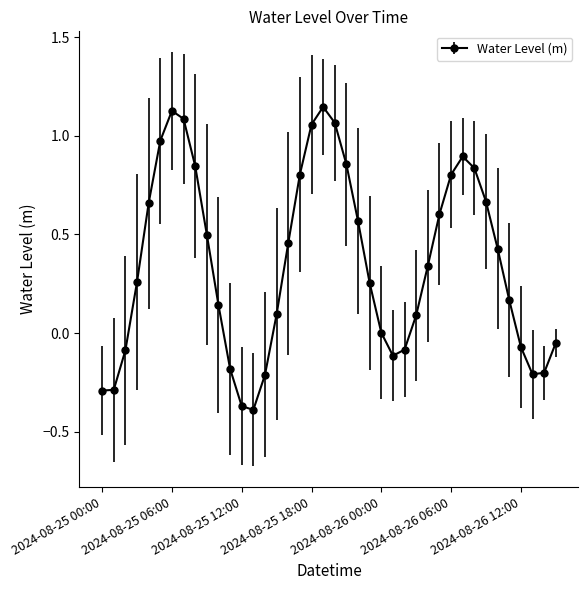

How many series are shown in this chart?

1